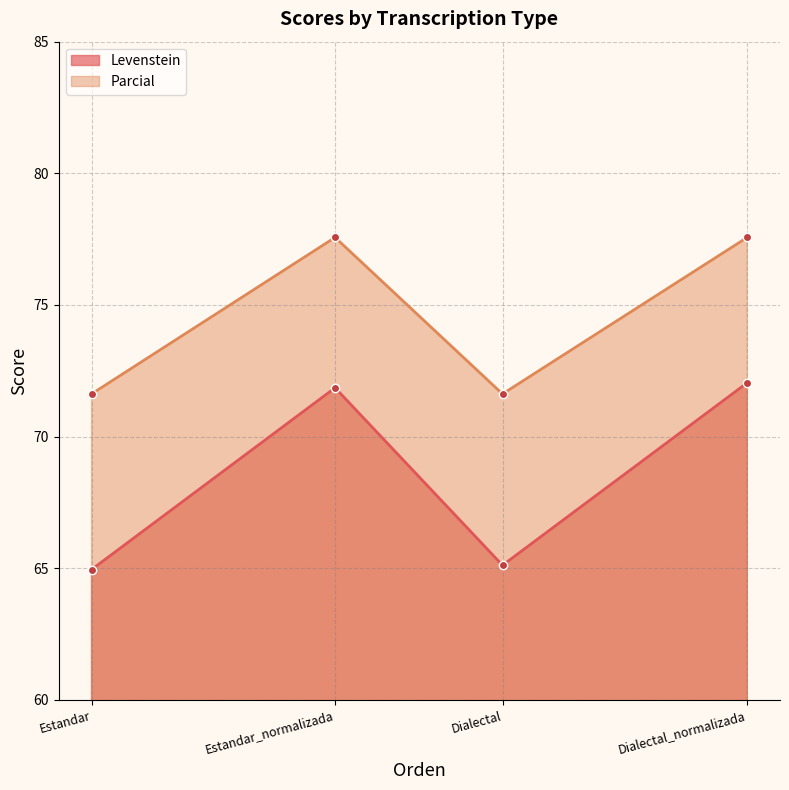

Is it true that Parcial equals 71.6 at Dialectal?

True